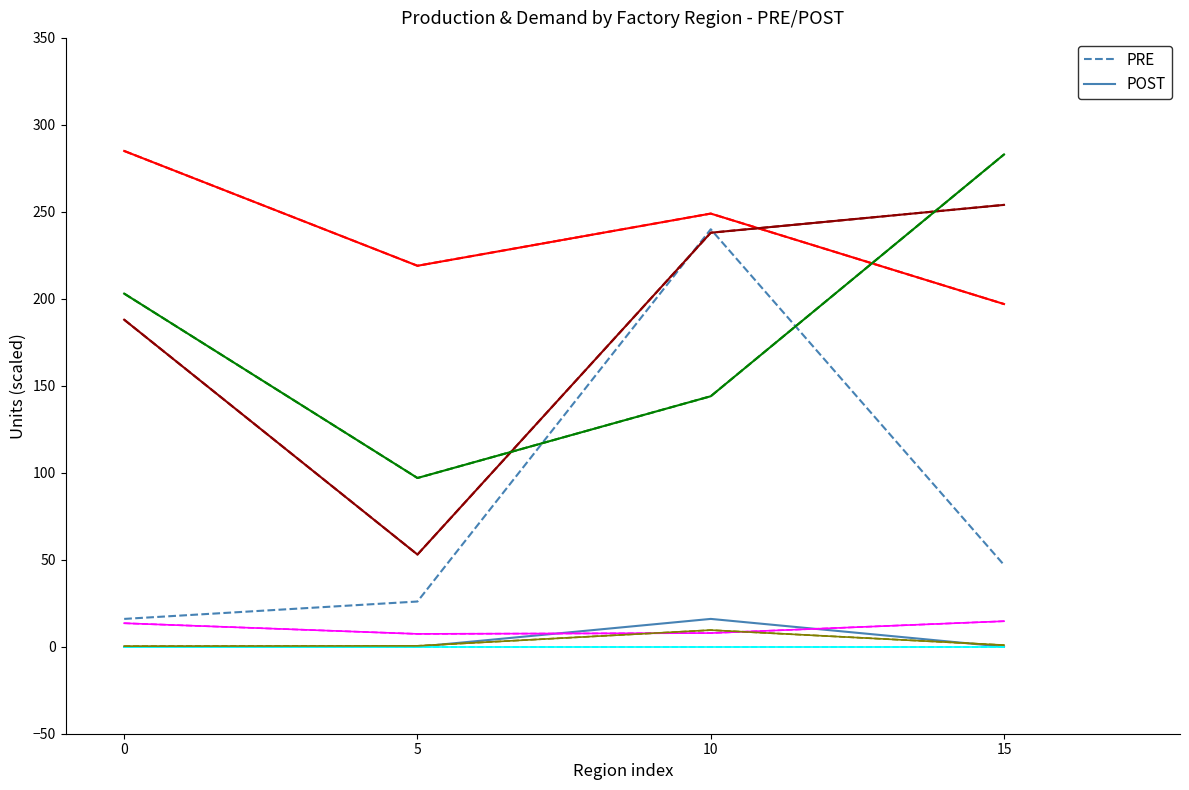

Reading right to left, what are all the values shown in this chart?

PRE: 15=47	10=240	5=26	0=16
POST: 15=0	10=16	5=0	0=0